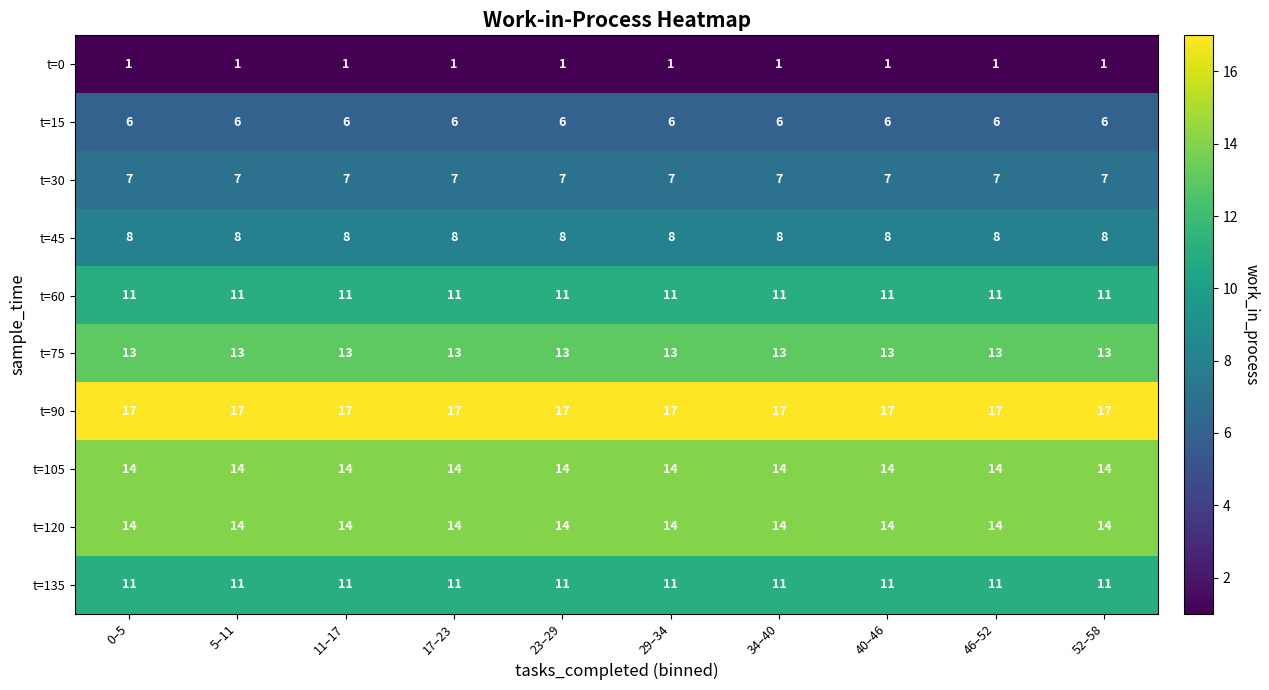

What is the average value of the t=15 series?

6